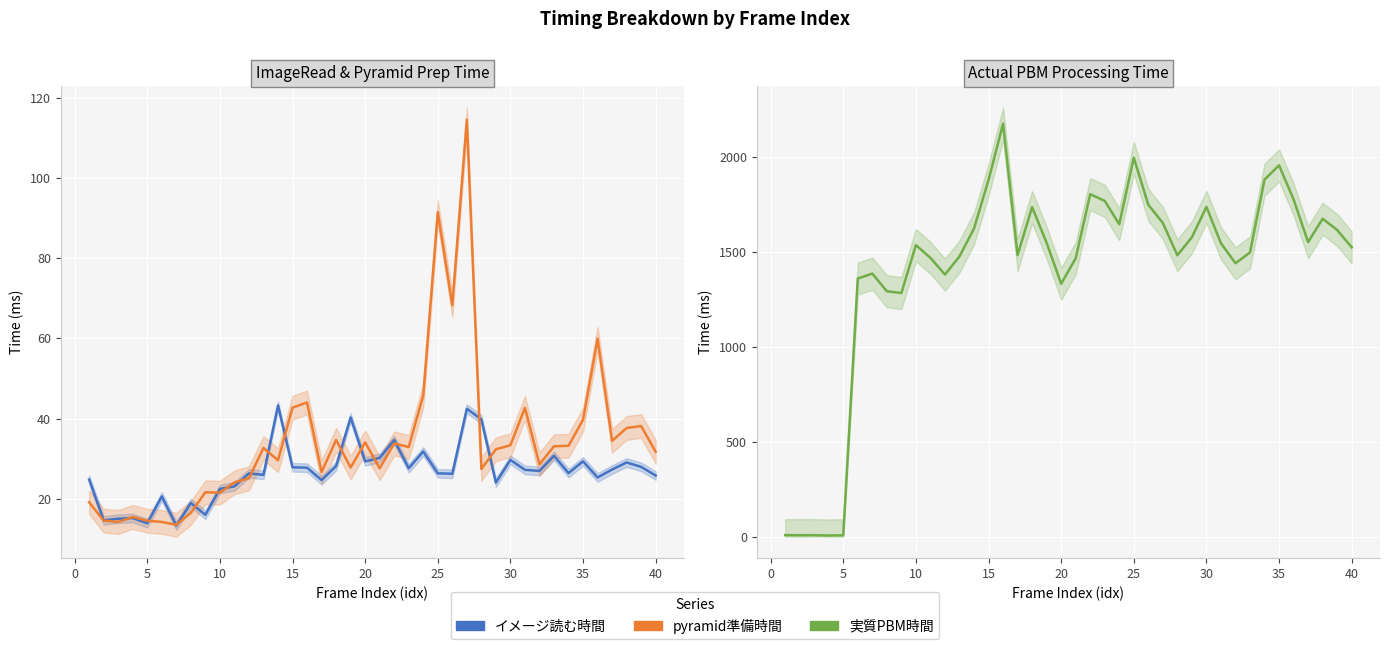

Reading left to right, extract all data points from this chart.

イメージ読む時間: 24.8	14.7	15.1	15.2	13.9	20.6	13.4	19.0	16.1	22.5	23.1	26.4	26.0	43.3	27.9	27.8	24.7	28.2	40.3	29.4	30.2	34.7	27.6	31.8	26.4	26.3	42.5	39.8	24.1	29.7	27.2	27.0	30.8	26.4	29.4	25.4	27.3	29.1	28.0	25.8
pyramid準備時間: 19.2	14.6	14.3	15.5	14.6	14.3	13.6	16.5	21.7	21.6	24.1	25.1	32.7	29.6	42.7	44.0	26.7	34.7	27.8	34.1	27.6	33.9	32.9	45.8	91.5	68.3	114.5	27.5	32.4	33.4	42.7	28.6	33.1	33.2	39.7	59.9	34.5	37.7	38.2	31.8
実質PBM時間: 8.1	7.3	7.9	6.0	7.3	1360.8	1386.6	1293.6	1284.3	1536.7	1469.7	1381.8	1477.0	1624.4	1880.5	2176.4	1484.3	1737.2	1549.1	1333.3	1466.9	1805.3	1770.0	1646.8	1997.3	1749.5	1653.6	1483.3	1578.3	1738.1	1546.9	1441.2	1498.1	1882.0	1957.5	1778.0	1552.7	1675.7	1616.5	1525.2